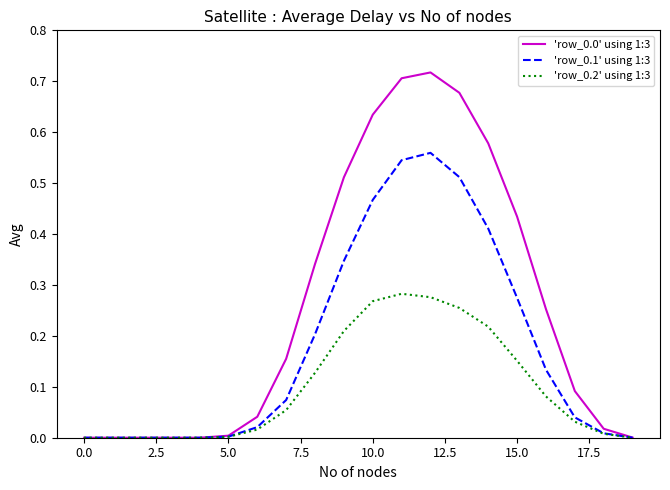

How many lines are shown in the chart?

3